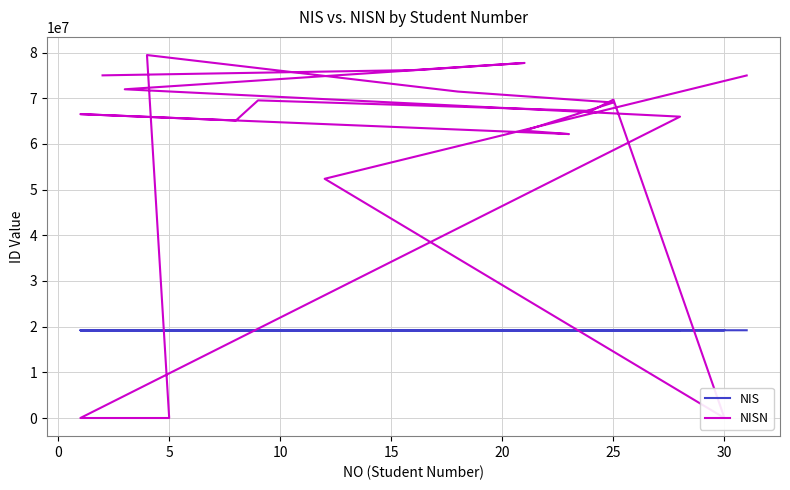

How many data points in NISN are above 69059273?

9